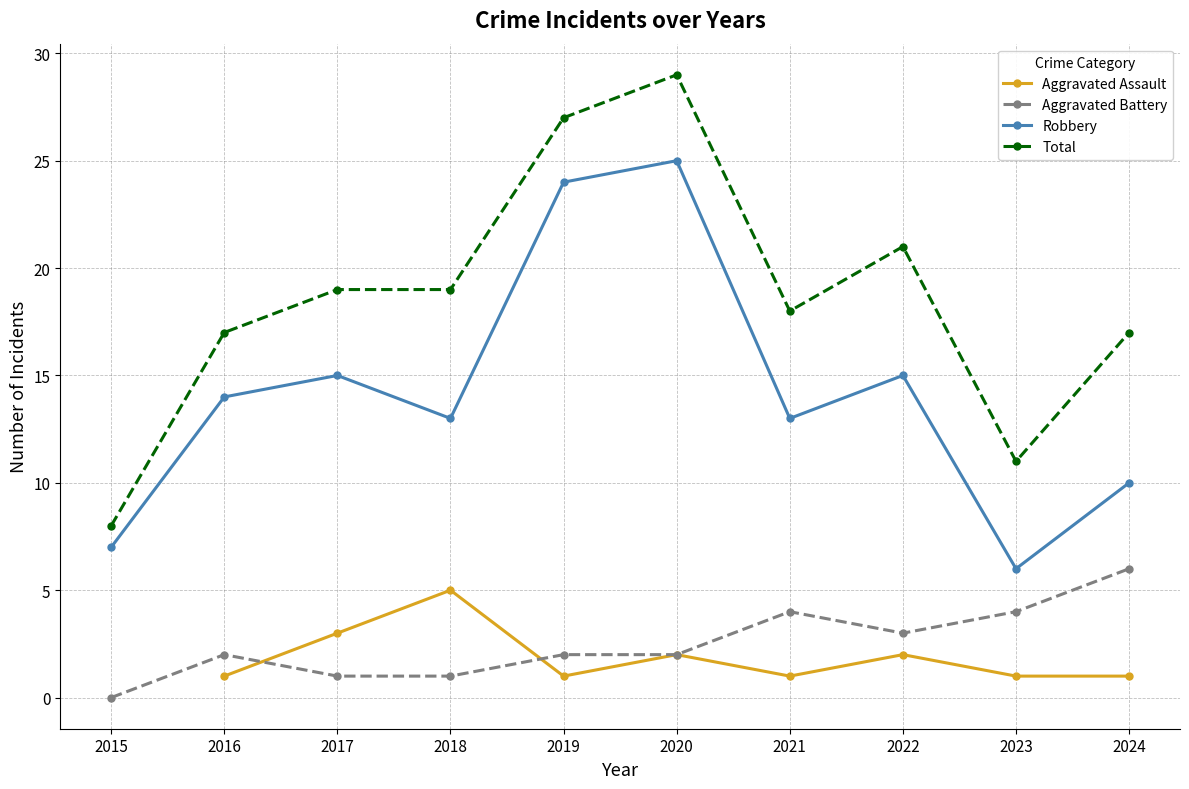

Count the Aggravated Battery values in the range 1 to 4.

8